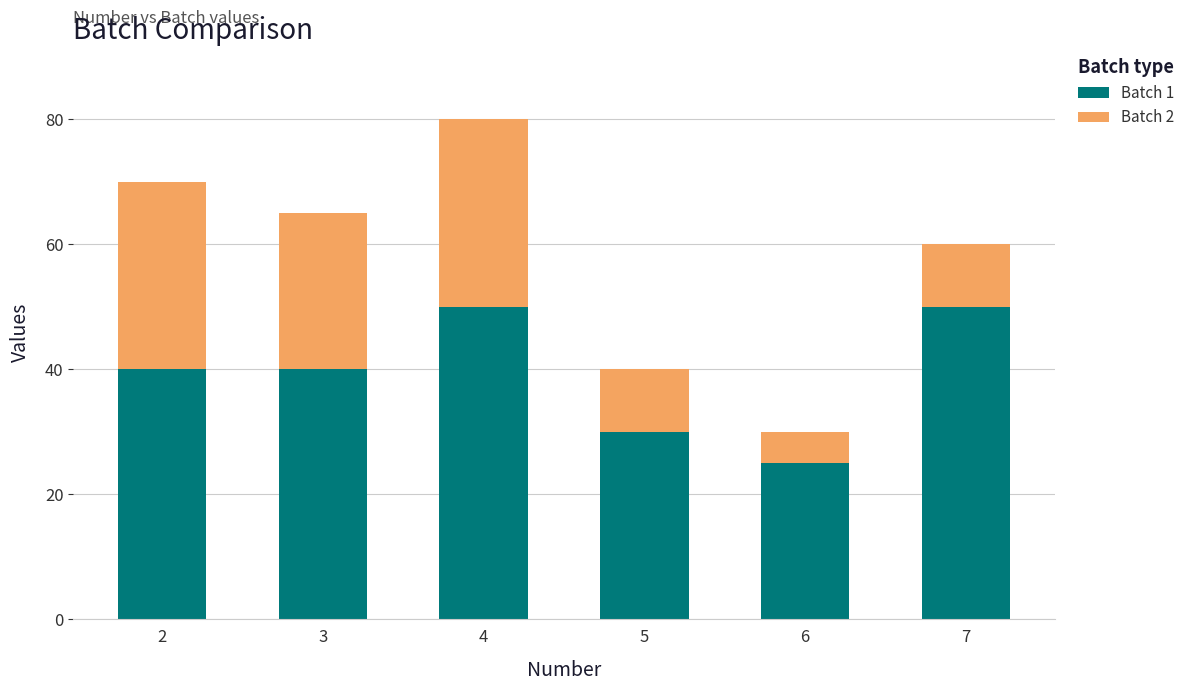

At which category is the sum across all series the highest?

4